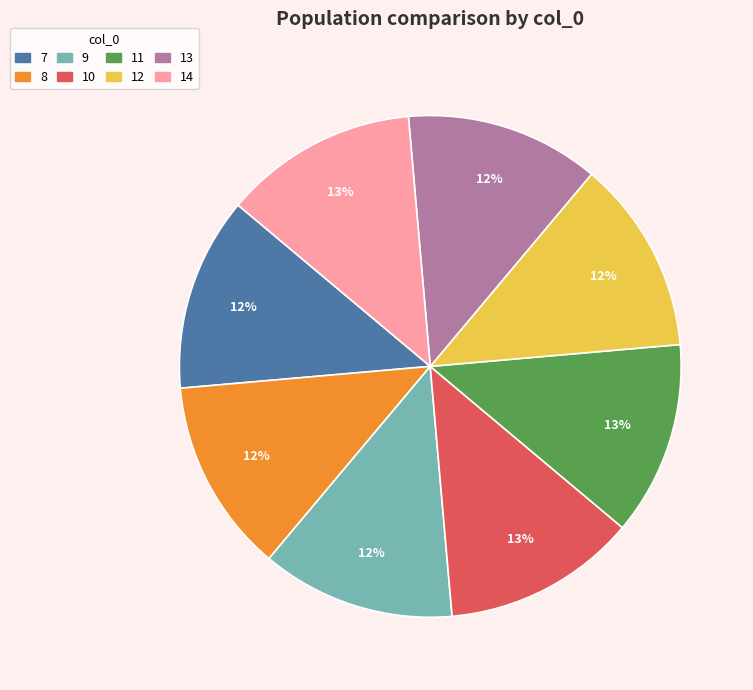

To the nearest percent, what portion does 12 represent?

12%